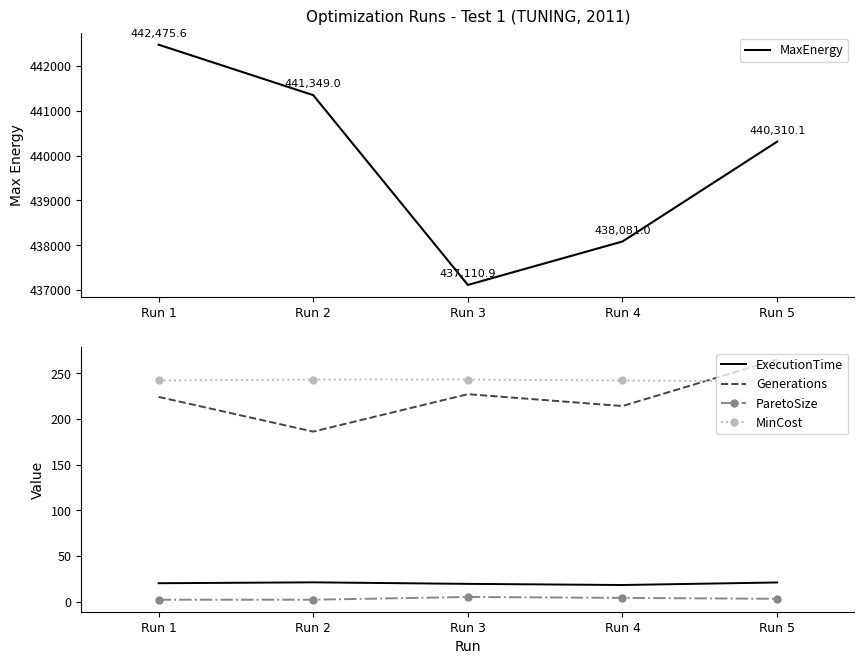

List the series in order of their peak value, highest first.

MaxEnergy, Generations, MinCost, ExecutionTime, ParetoSize